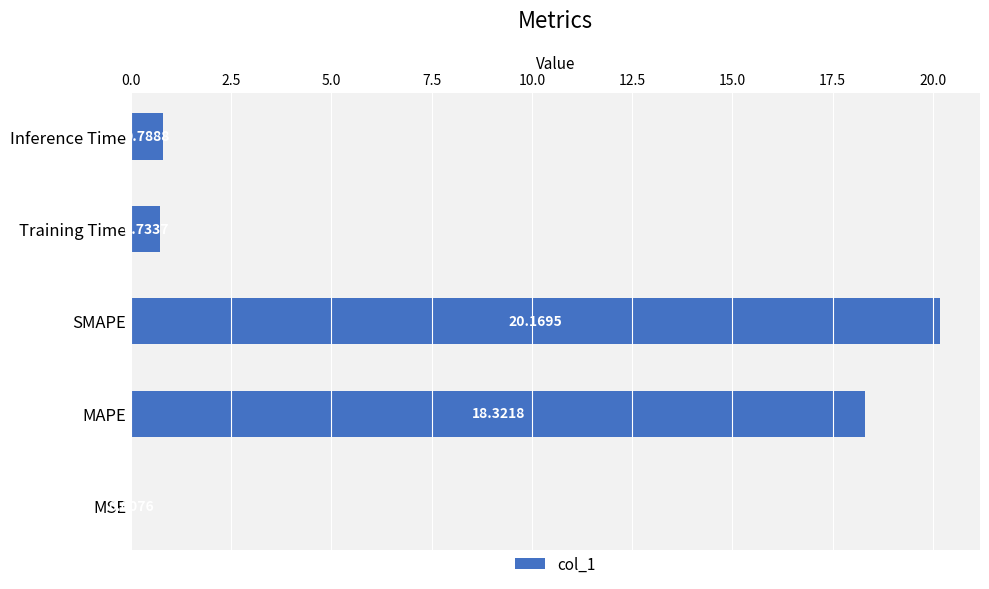

What is the change in value from MSE to MAPE?

+18.3